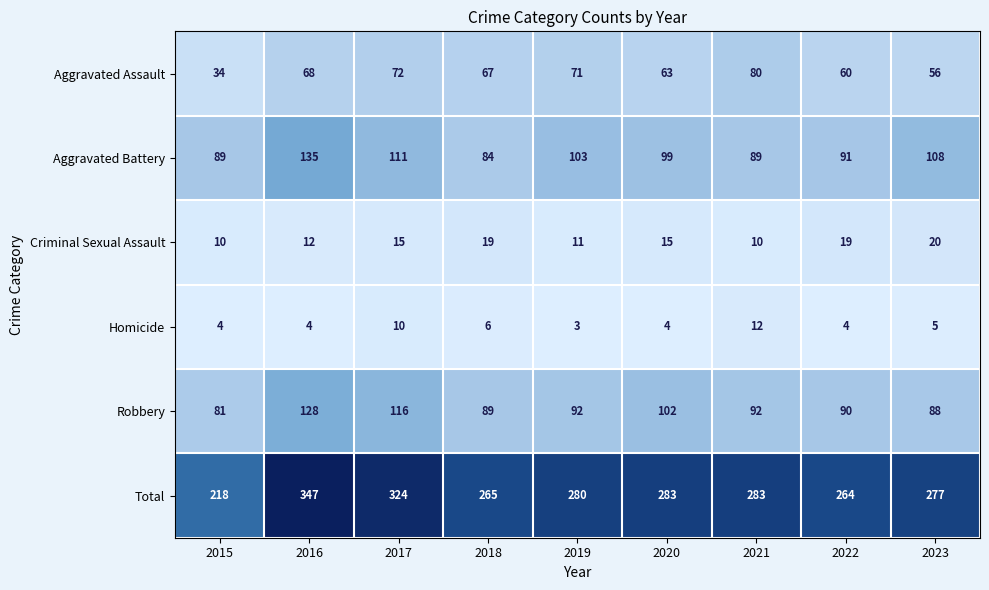

What is the difference between the Criminal Sexual Assault values at 2016 and 2018?

7